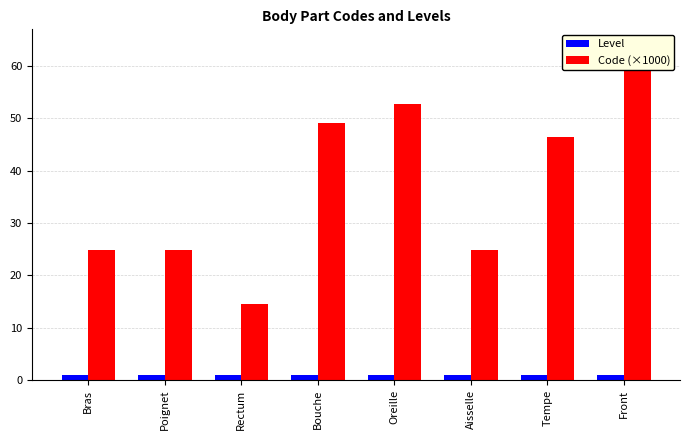

Is it true that Level equals 0.4 at Tempe?

False